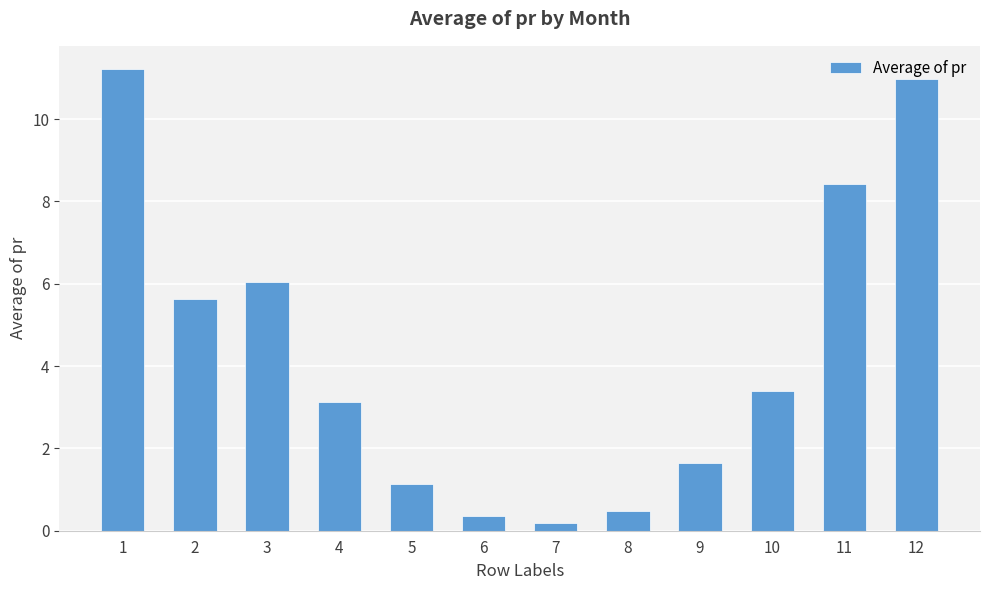

What is the value of the 4th bar from the left?

3.1